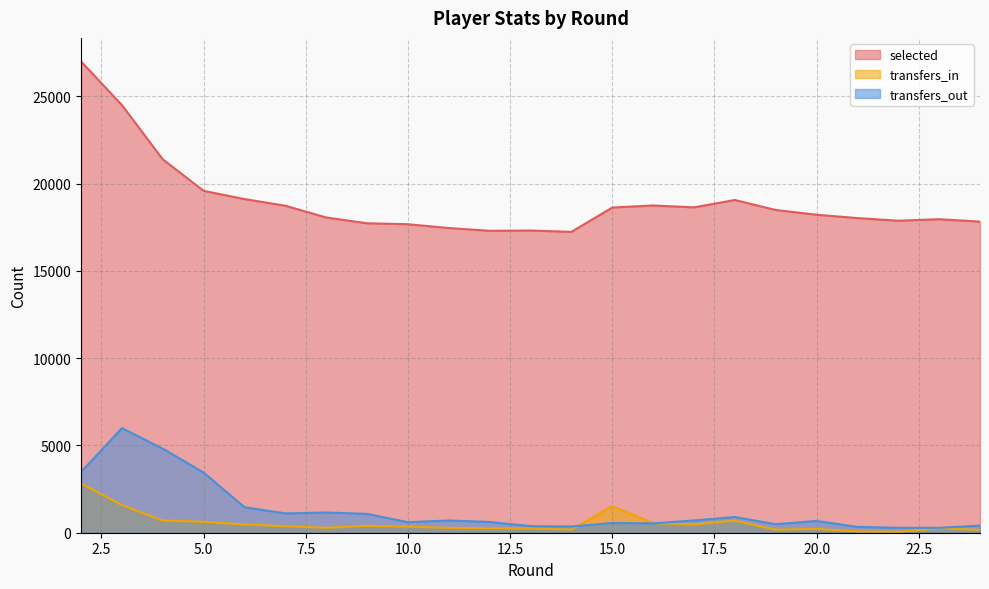

Which series has the widest spread of values?

selected